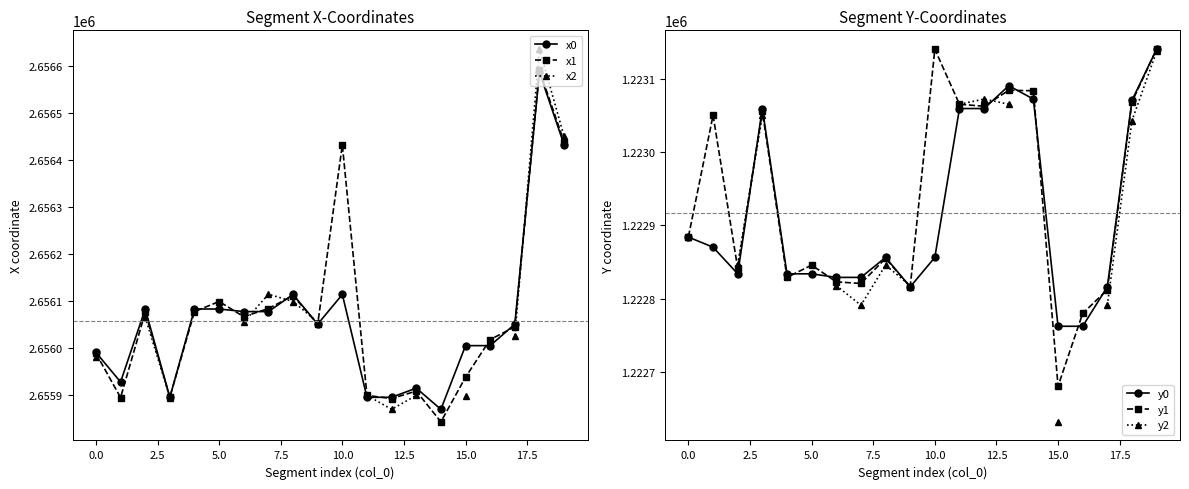

At which category does the chart reach its minimum across all series?

15